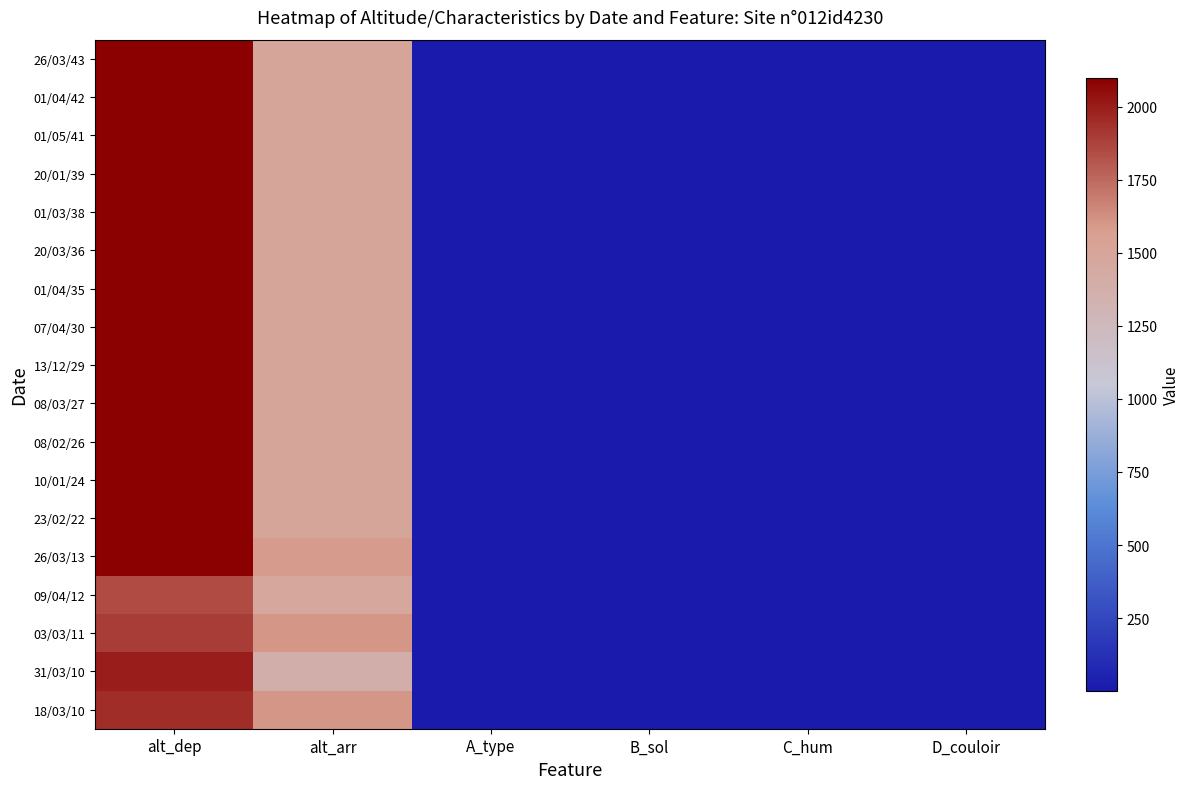

Which series has the largest total across all categories?

26/03/13